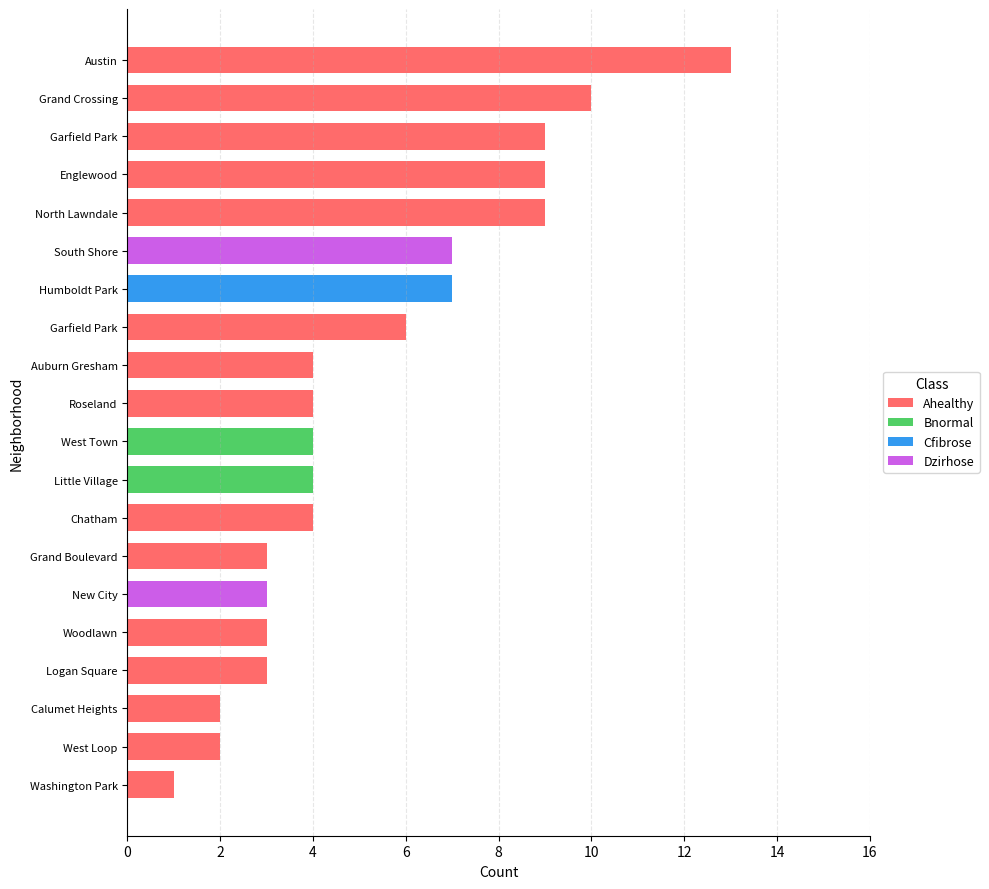

How many data points does each series have?

20